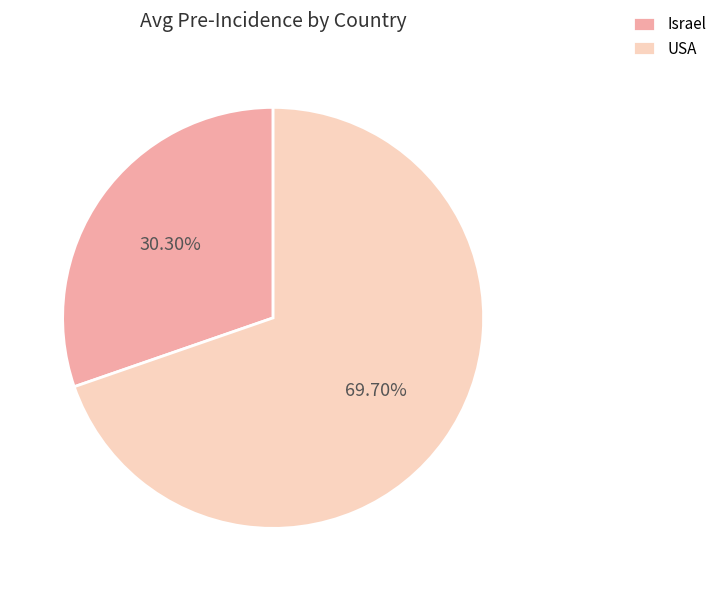

How many segments does this pie chart have?

2